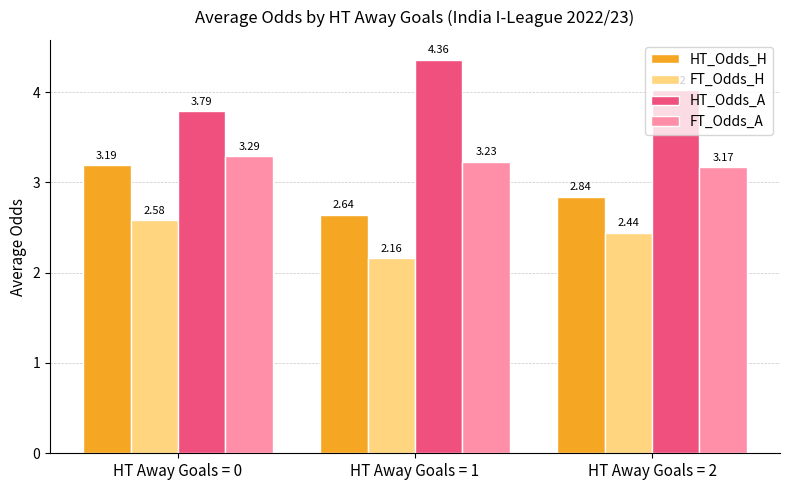

How many FT_Odds_H values are between 2 and 3?

3